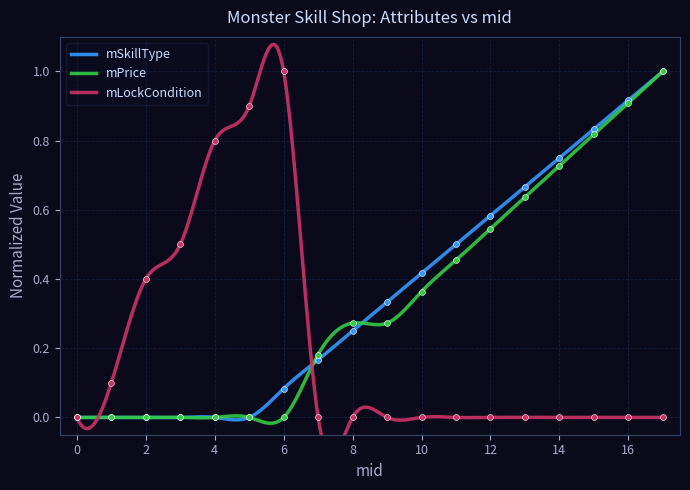

Which series has the largest Y range (max minus min)?

mSkillType